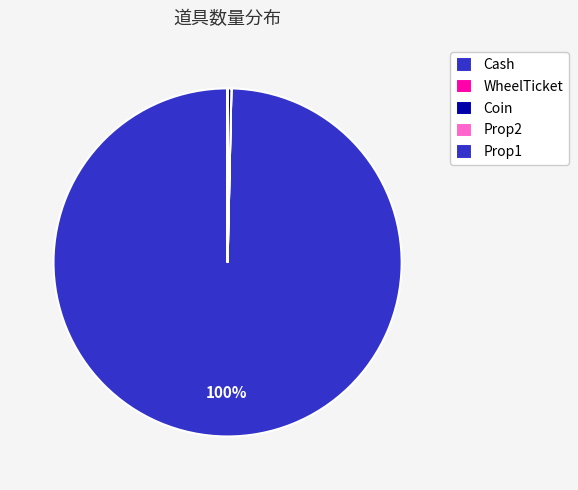

What is the largest slice in the pie chart?

Cash